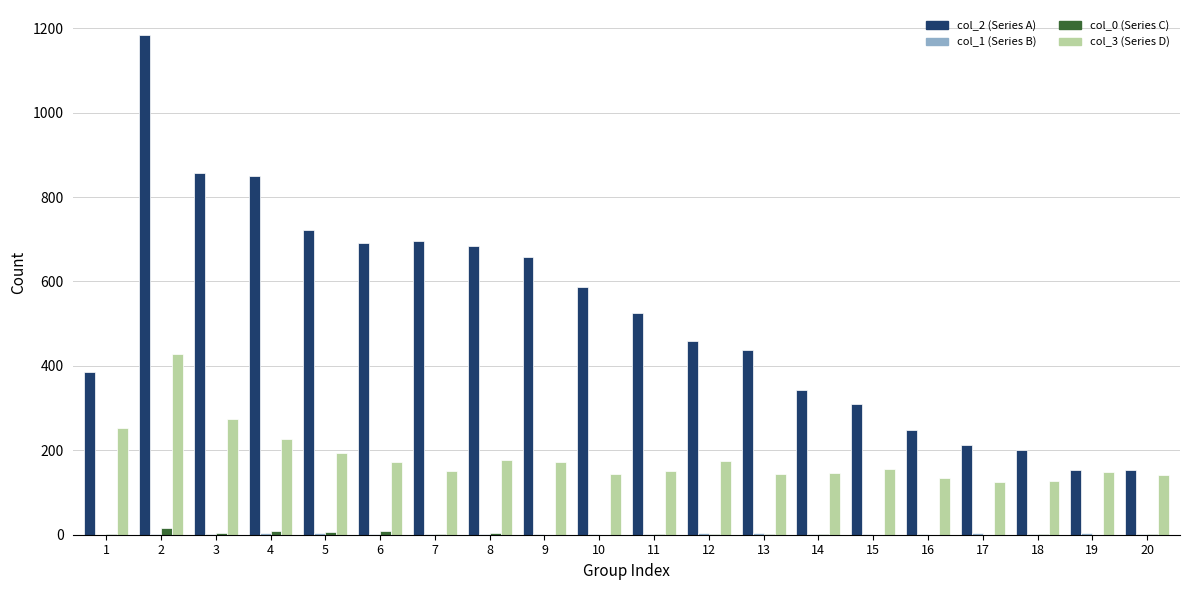

How many distinct data groups are displayed?

4